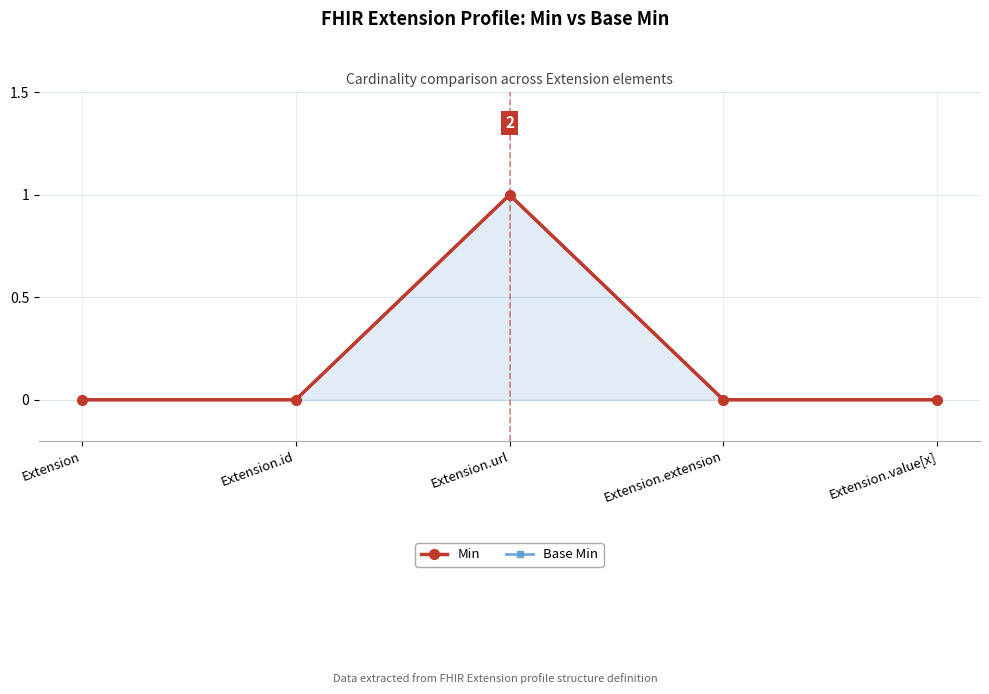

How many positive values does the Min series have?

1